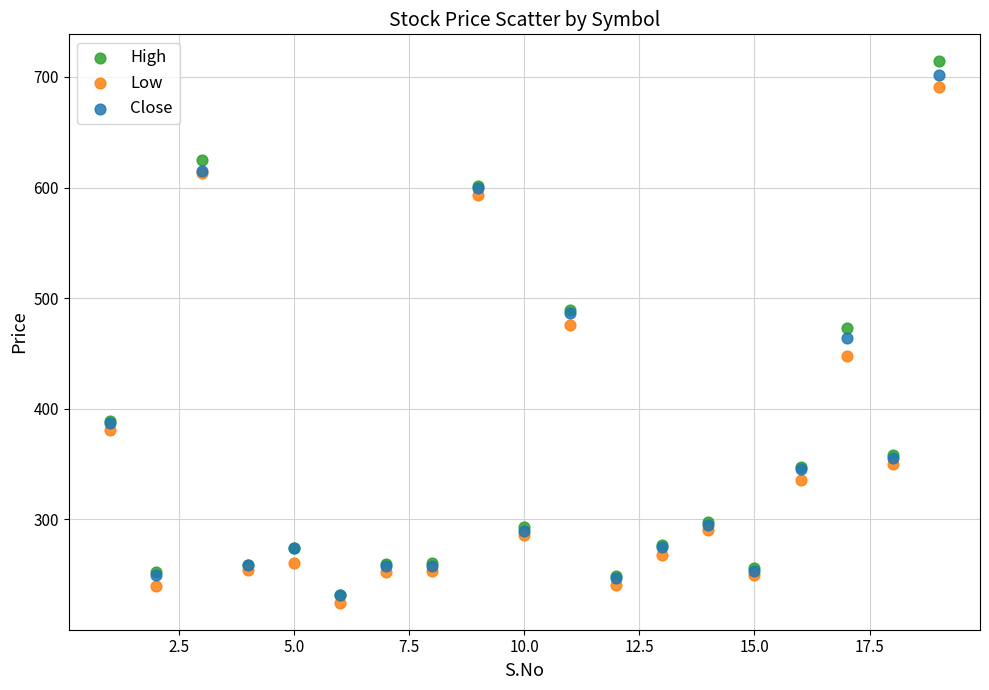

Which series has the widest spread of Y values?

High